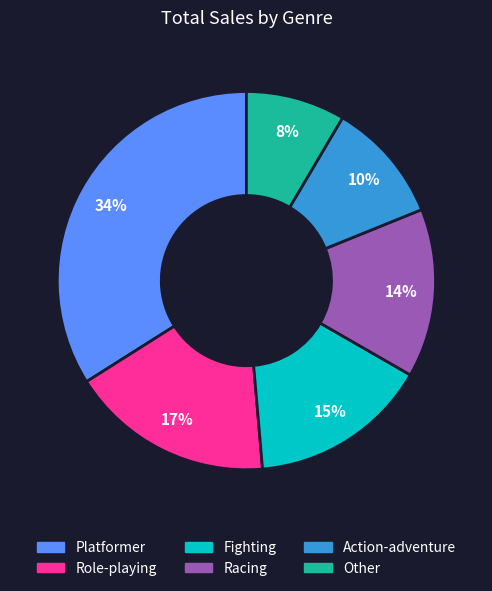

Is there any slice that represents more than half of the pie?

No